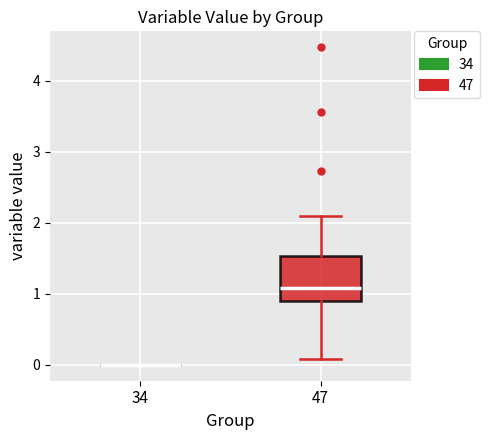

Which box is the tallest, from its lower edge to its upper edge?

47